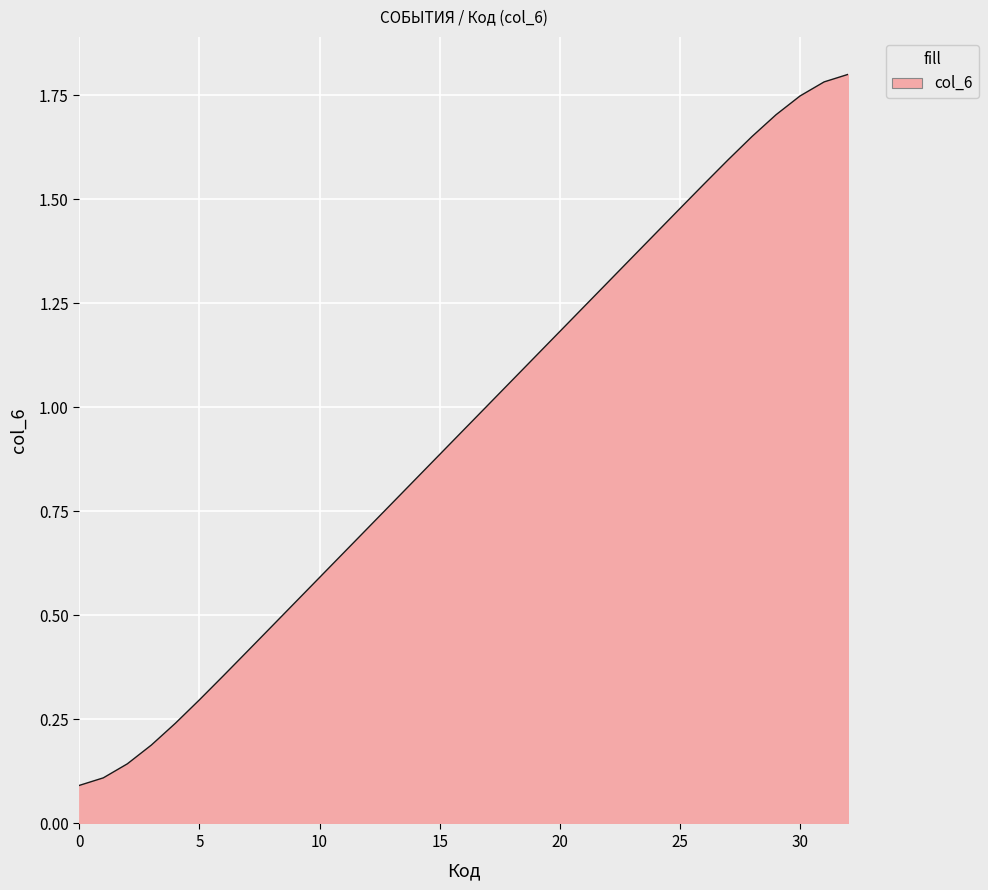

What is the maximum value shown in the chart?

1.8